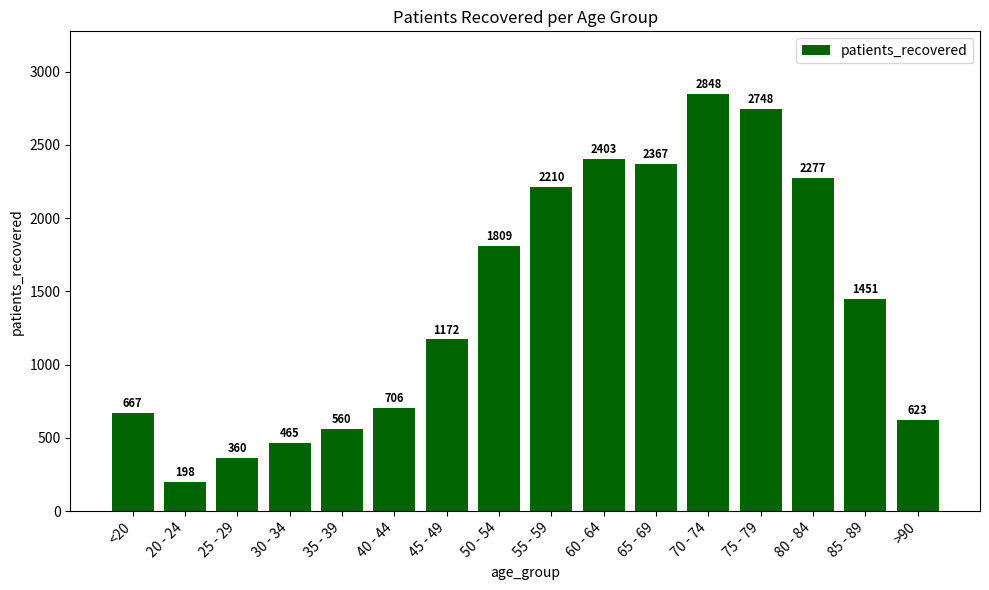

What is the smallest value displayed?

198